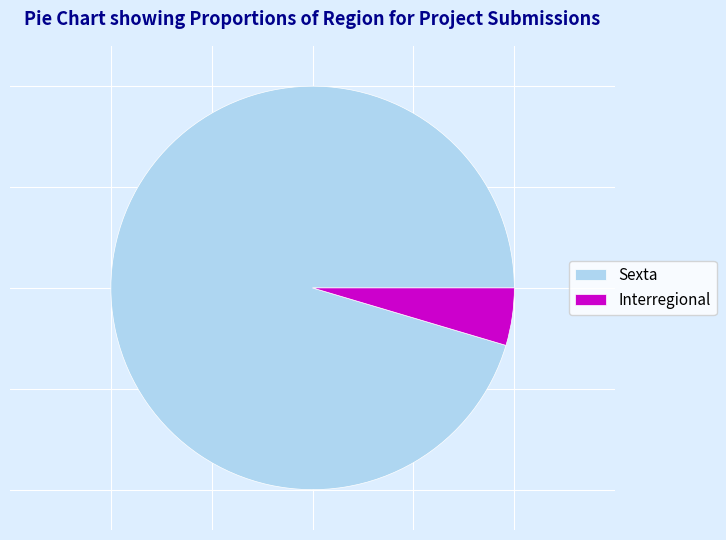

Is it true that Interregional is 16% of the pie?

False